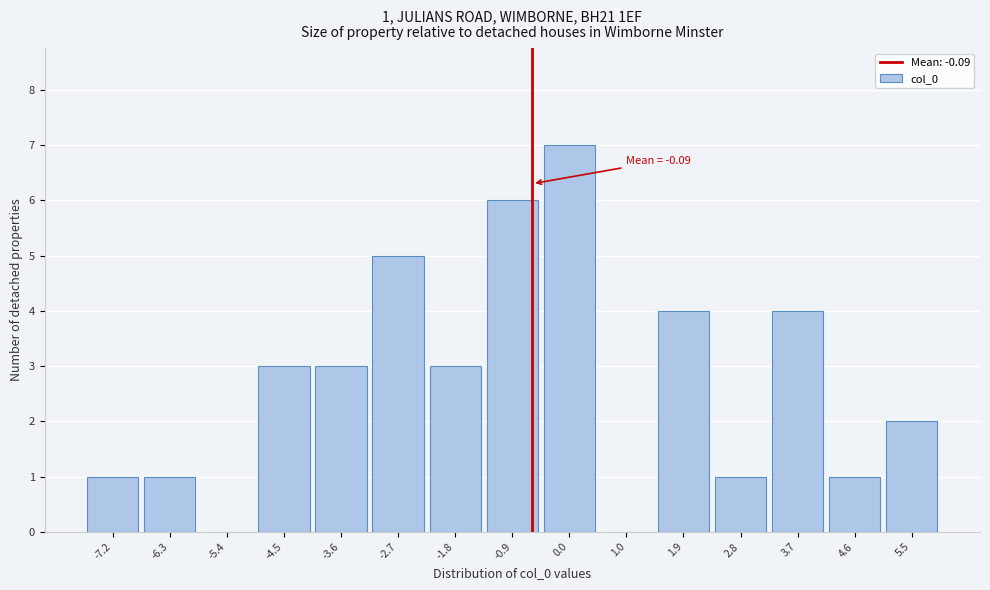

Reading right to left, extract all data points from this chart.

5.5=2	4.6=1	3.7=4	2.8=1	1.9=4	1.0=0	0.0=7	-0.9=6	-1.8=3	-2.7=5	-3.6=3	-4.5=3	-5.4=0	-6.3=1	-7.2=1